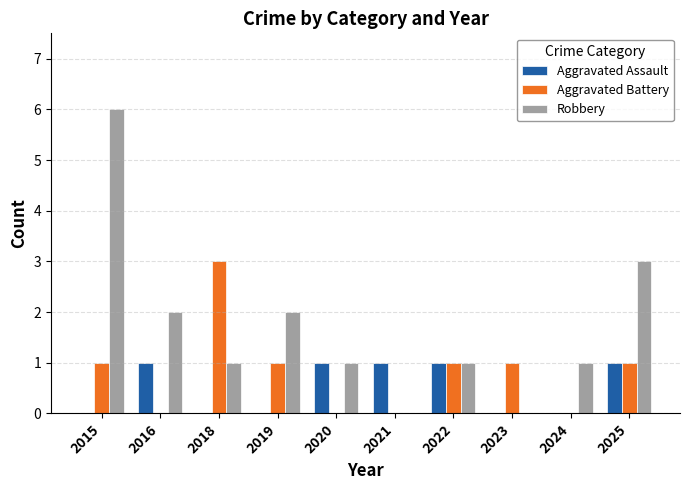

What is the sum of all Robbery values?

17